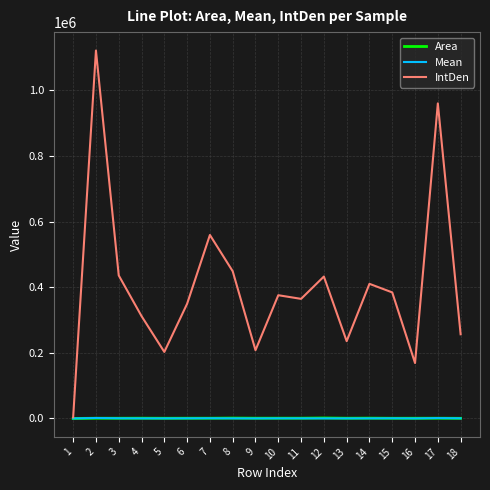

Does the chart display data point markers on the line(s)?

No